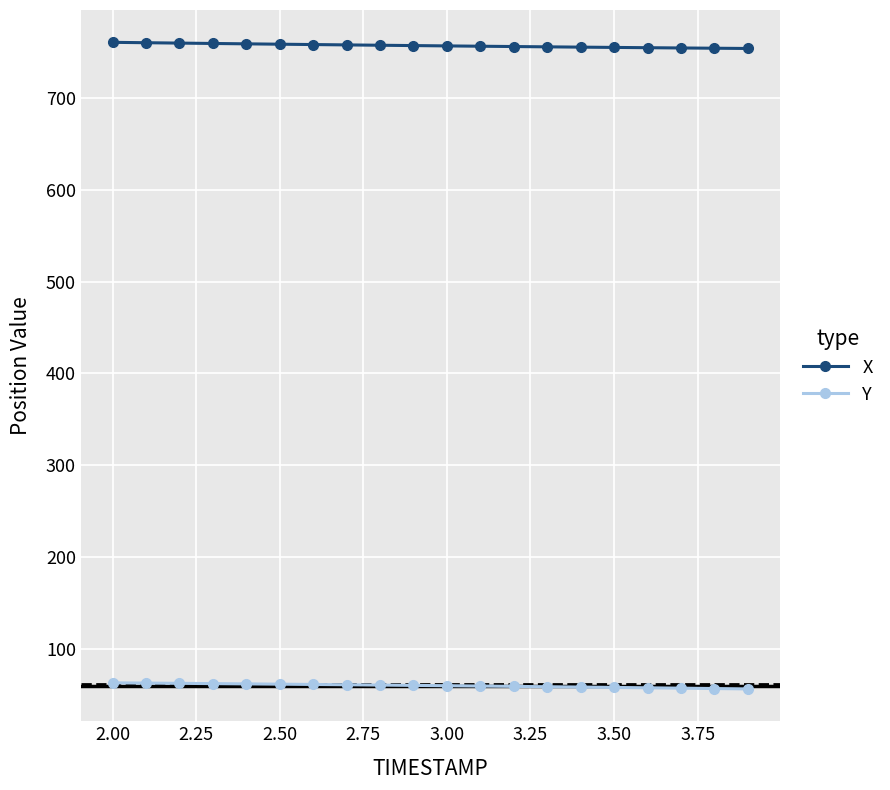

List the series in order of their peak value, highest first.

X, Y